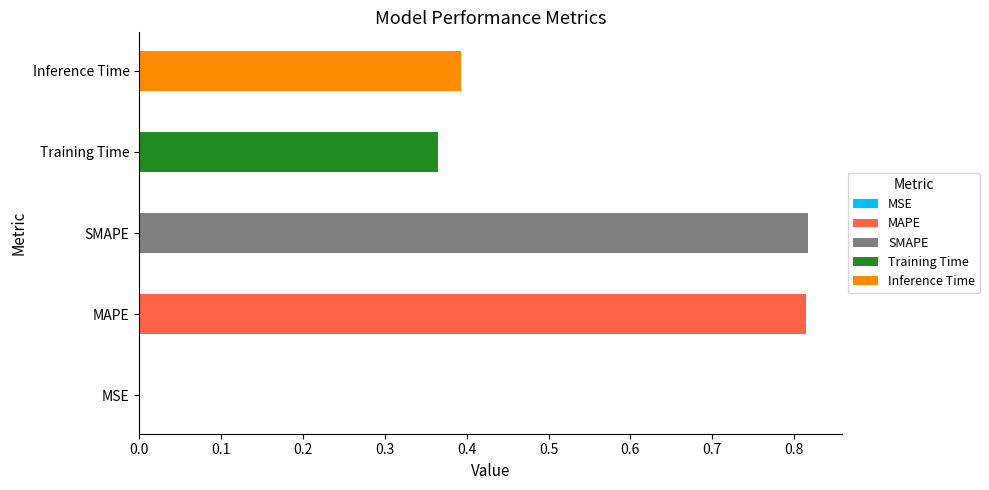

At which category does the chart reach its peak across all series?

SMAPE